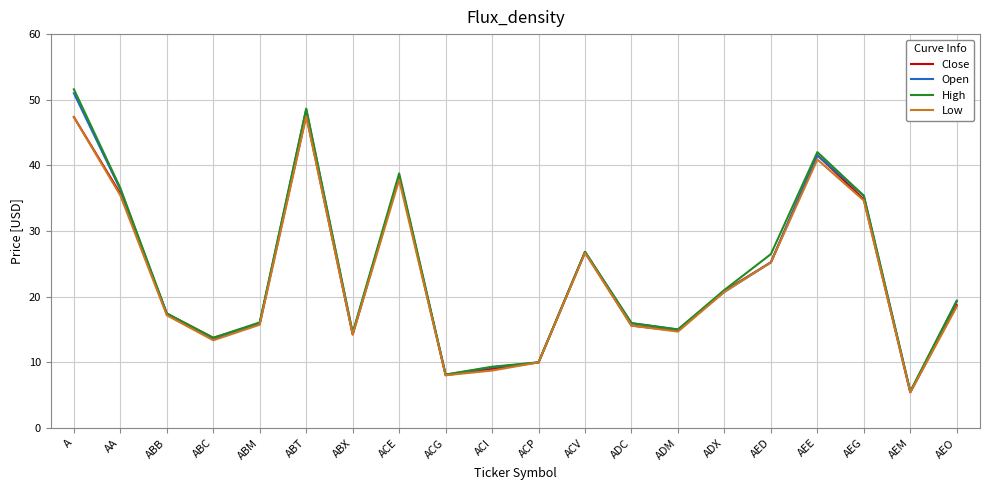

At which category does Close reach its first local valley?

ABC